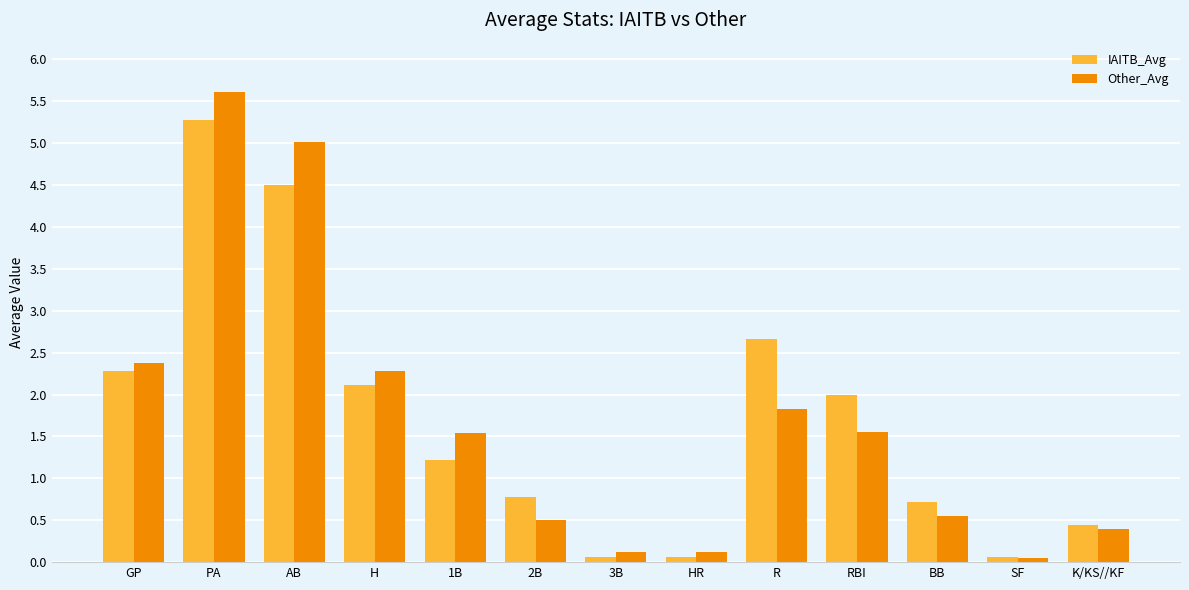

Where is IAITB_Avg nearest to the value 2?

RBI